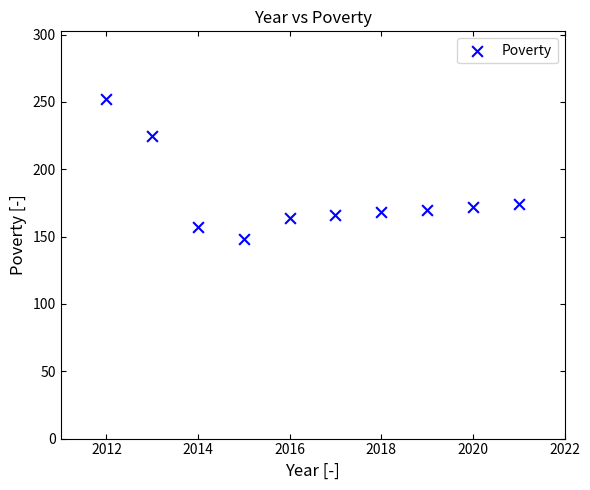

What is the range of Y values (max minus min)?

104